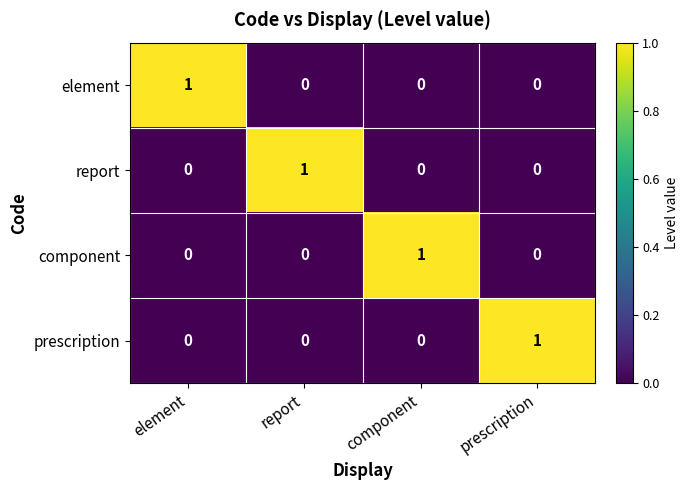

At which label does component reach its peak?

component